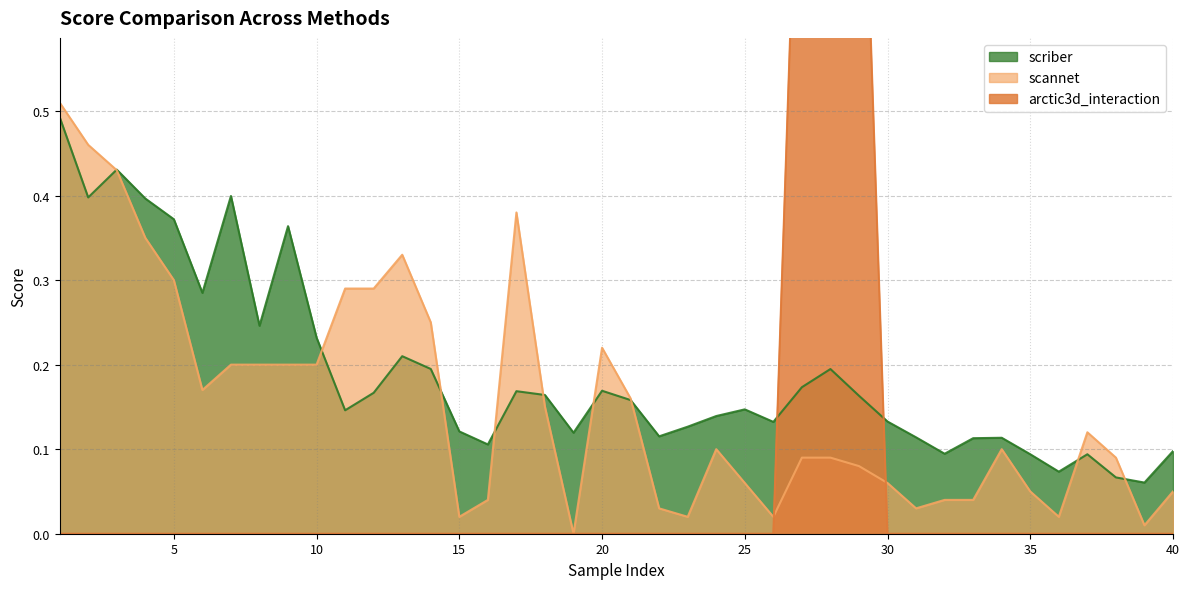

The value of scriber at 33 is 0.1. True or false?

True